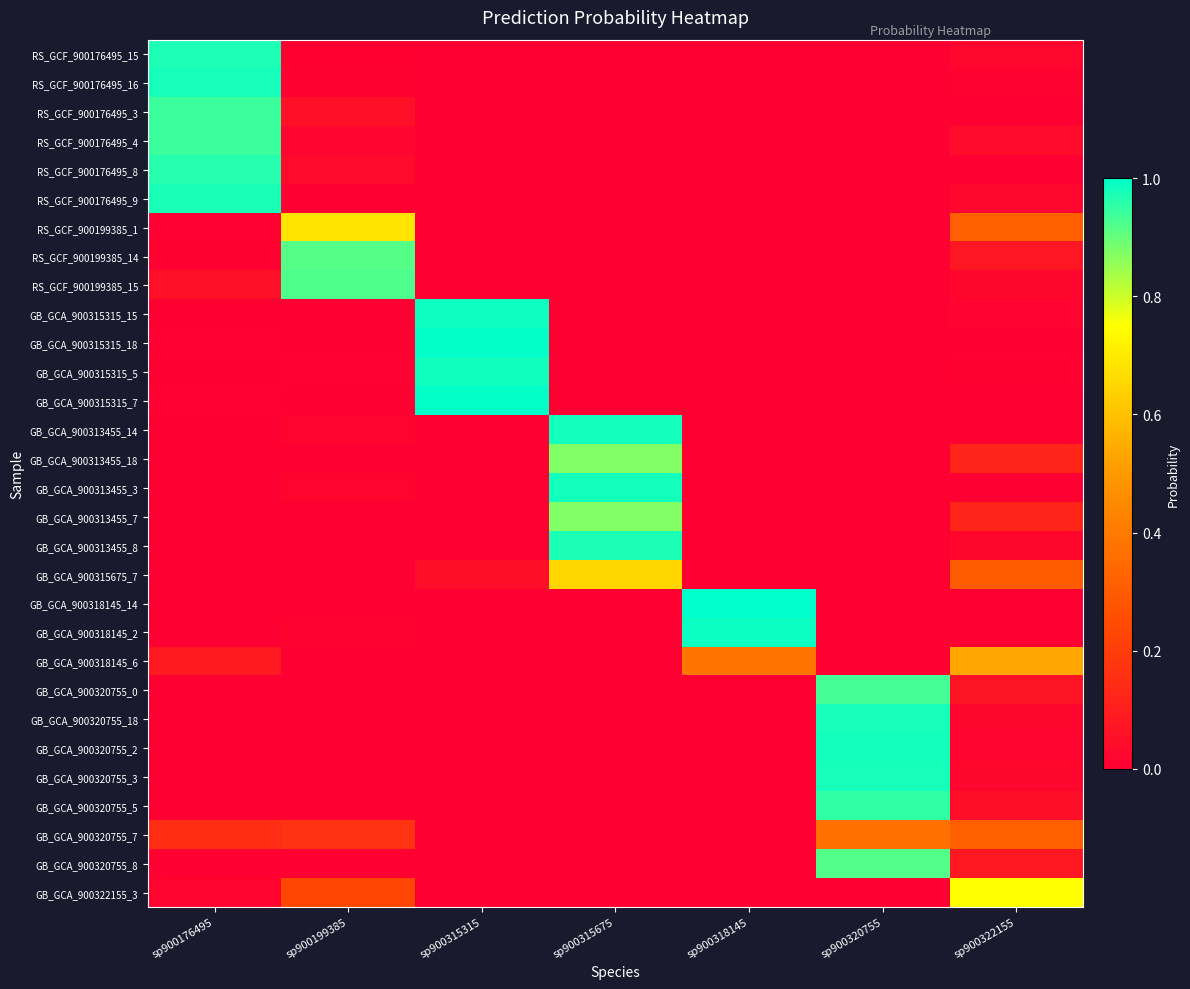

List the series in order of their peak value, lowest first.

GB_GCA_900320755_7, GB_GCA_900318145_6, GB_GCA_900315675_7, RS_GCF_900199385_1, GB_GCA_900322155_3, GB_GCA_900313455_18, GB_GCA_900313455_7, RS_GCF_900199385_14, GB_GCA_900320755_8, RS_GCF_900199385_15, GB_GCA_900320755_0, RS_GCF_900176495_4, RS_GCF_900176495_3, GB_GCA_900320755_5, RS_GCF_900176495_8, RS_GCF_900176495_15, GB_GCA_900313455_8, RS_GCF_900176495_9, RS_GCF_900176495_16, GB_GCA_900320755_18, GB_GCA_900320755_3, GB_GCA_900320755_2, GB_GCA_900313455_14, GB_GCA_900313455_3, GB_GCA_900315315_5, GB_GCA_900315315_15, GB_GCA_900318145_2, GB_GCA_900315315_7, GB_GCA_900315315_18, GB_GCA_900318145_14